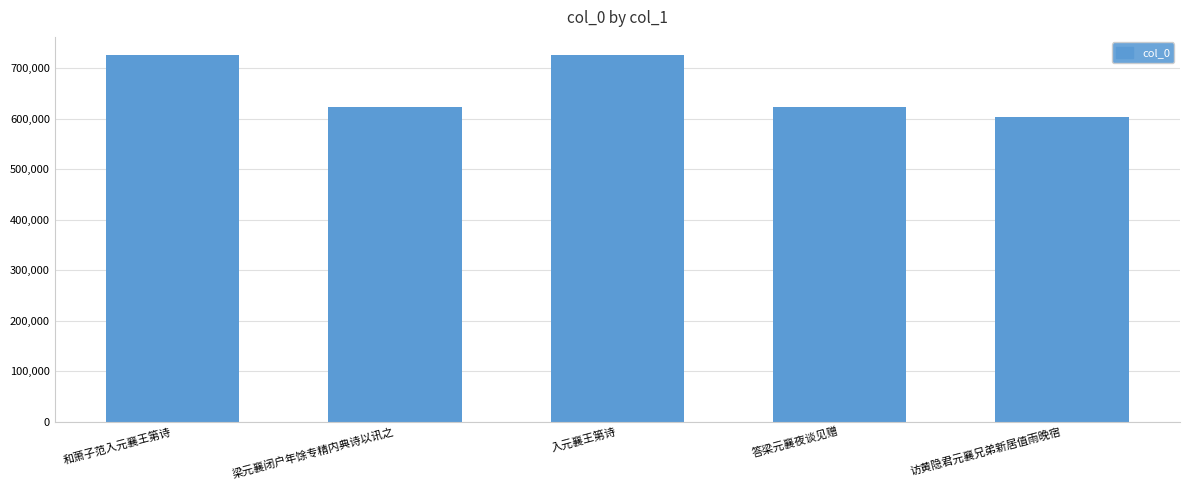

What is the difference between the values at 答梁元襄夜谈见赠 and 入元襄王第诗?

101749